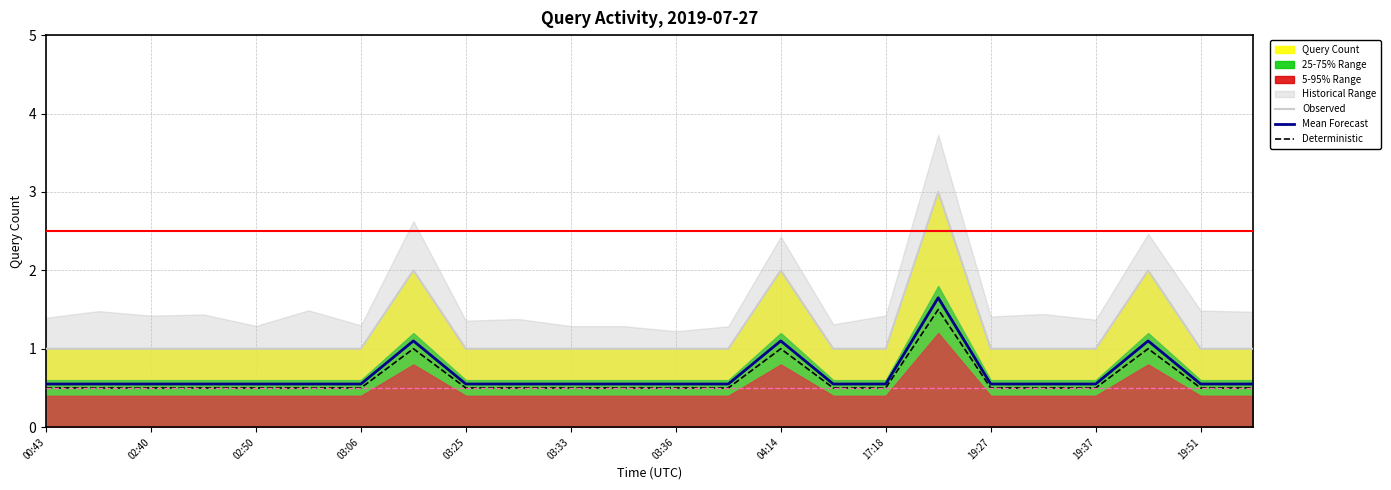

True or false: Mean Forecast and Deterministic intersect in this chart.

False